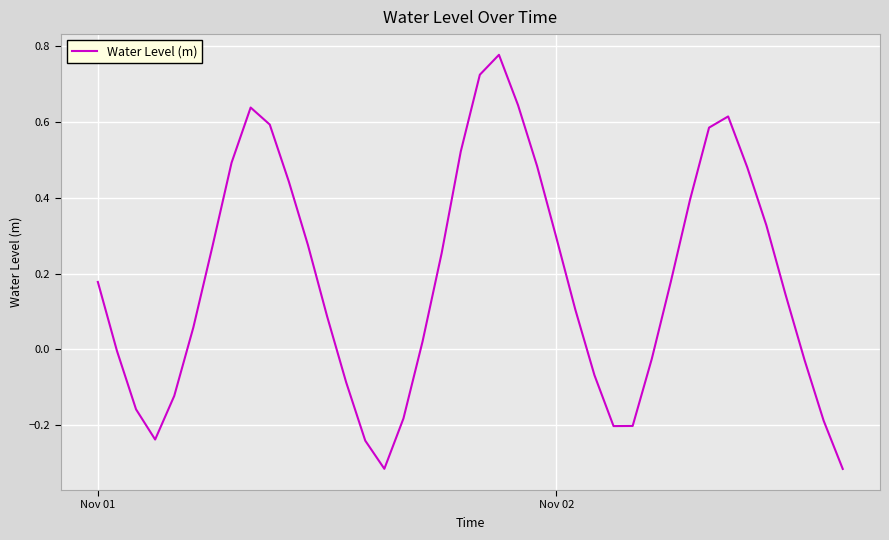

What is the difference between the maximum and minimum values?

1.1